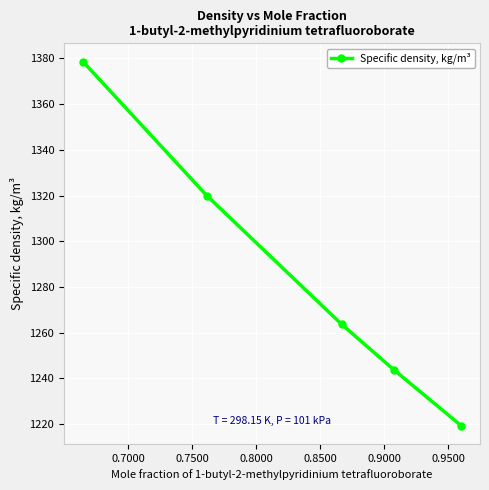

What is the minimum value shown in the chart?

1219.4